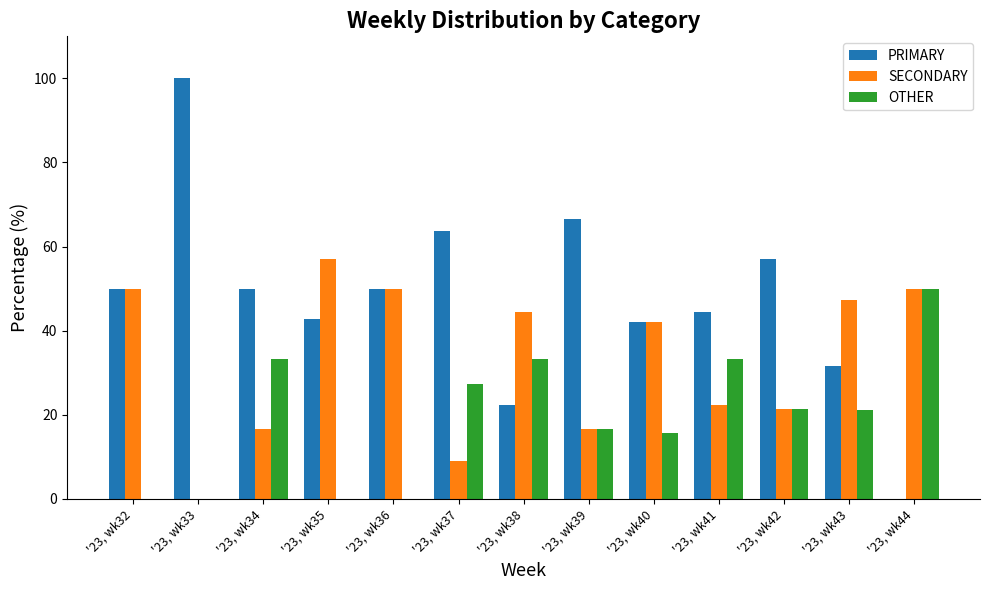

True or false: OTHER has a value of 29.2 at '23, wk43.

False